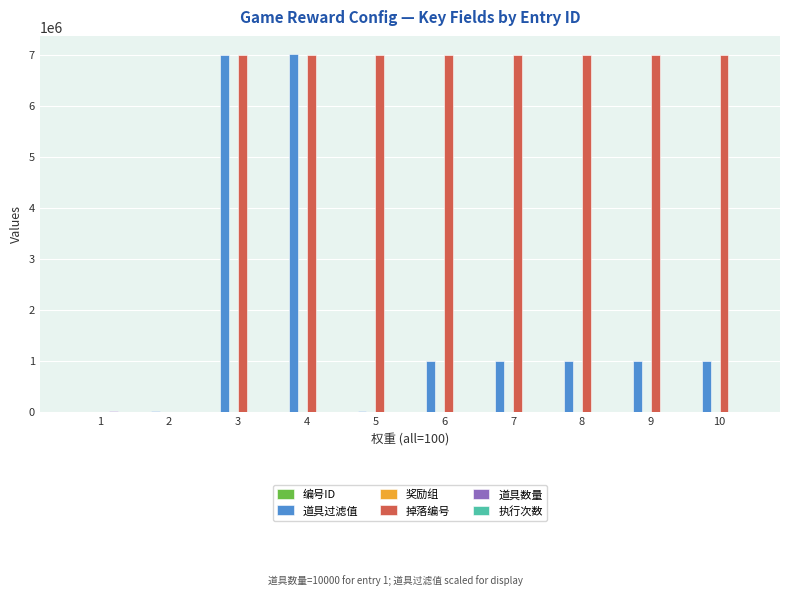

True or false: 掉落编号 has a value of 10844344 at 7.

False